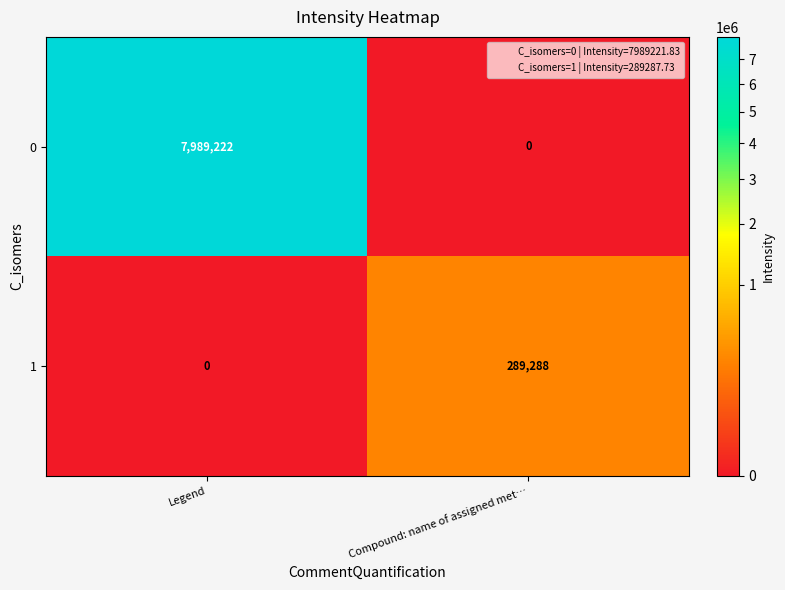

How many distinct data groups are displayed?

2